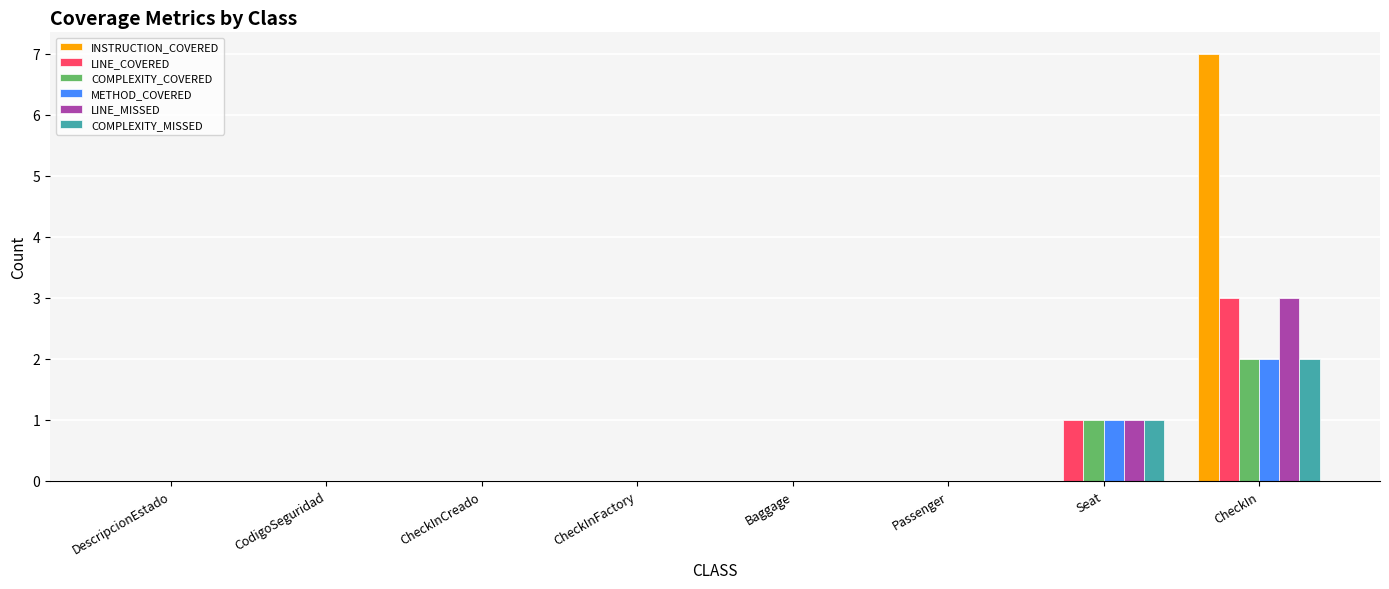

Reading left to right, what are all the values shown in this chart?

INSTRUCTION_COVERED: DescripcionEstado=0	CodigoSeguridad=0	CheckInCreado=0	CheckInFactory=0	Baggage=0	Passenger=0	Seat=0	CheckIn=7
LINE_COVERED: DescripcionEstado=0	CodigoSeguridad=0	CheckInCreado=0	CheckInFactory=0	Baggage=0	Passenger=0	Seat=1	CheckIn=3
COMPLEXITY_COVERED: DescripcionEstado=0	CodigoSeguridad=0	CheckInCreado=0	CheckInFactory=0	Baggage=0	Passenger=0	Seat=1	CheckIn=2
METHOD_COVERED: DescripcionEstado=0	CodigoSeguridad=0	CheckInCreado=0	CheckInFactory=0	Baggage=0	Passenger=0	Seat=1	CheckIn=2
LINE_MISSED: DescripcionEstado=0	CodigoSeguridad=0	CheckInCreado=0	CheckInFactory=0	Baggage=0	Passenger=0	Seat=1	CheckIn=3
COMPLEXITY_MISSED: DescripcionEstado=0	CodigoSeguridad=0	CheckInCreado=0	CheckInFactory=0	Baggage=0	Passenger=0	Seat=1	CheckIn=2